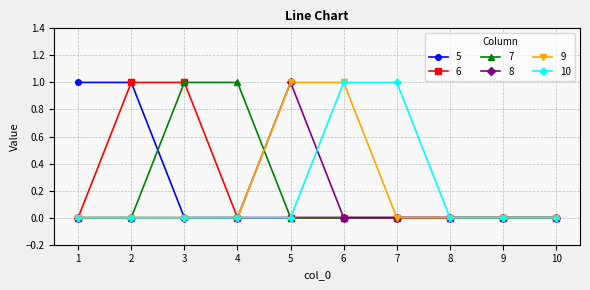

Reading left to right, extract all data points from this chart.

5: 1	1	0	0	0	0	0	0	0	0
6: 0	1	1	0	0	0	0	0	0	0
7: 0	0	1	1	0	0	0	0	0	0
8: 0	0	0	0	1	0	0	0	0	0
9: 0	0	0	0	1	1	0	0	0	0
10: 0	0	0	0	0	1	1	0	0	0